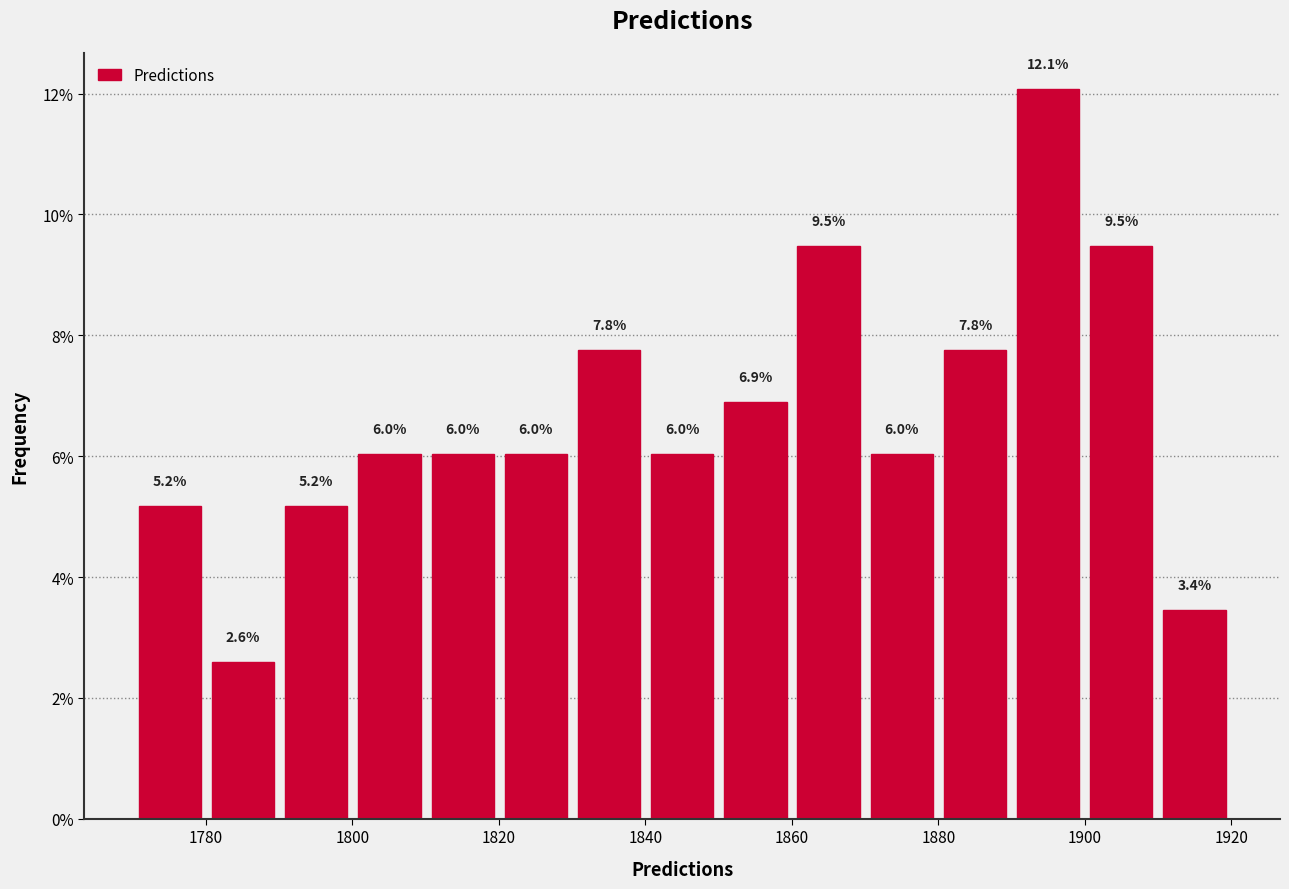

Reading left to right, list every bar in this chart as the range it spans on the x-axis followed by its height. The bar edges are not printed on the chart, so give them approximately, as read against the axis.

1770 to 1780: 5.2
1780 to 1790: 2.6
1790 to 1800: 5.2
1800 to 1810: 6.0
1810 to 1820: 6.0
1820 to 1830: 6.0
1830 to 1840: 7.8
1840 to 1850: 6.0
1850 to 1860: 6.9
1860 to 1870: 9.5
1870 to 1880: 6.0
1880 to 1890: 7.8
1890 to 1900: 12.1
1900 to 1910: 9.5
1910 to 1920: 3.4